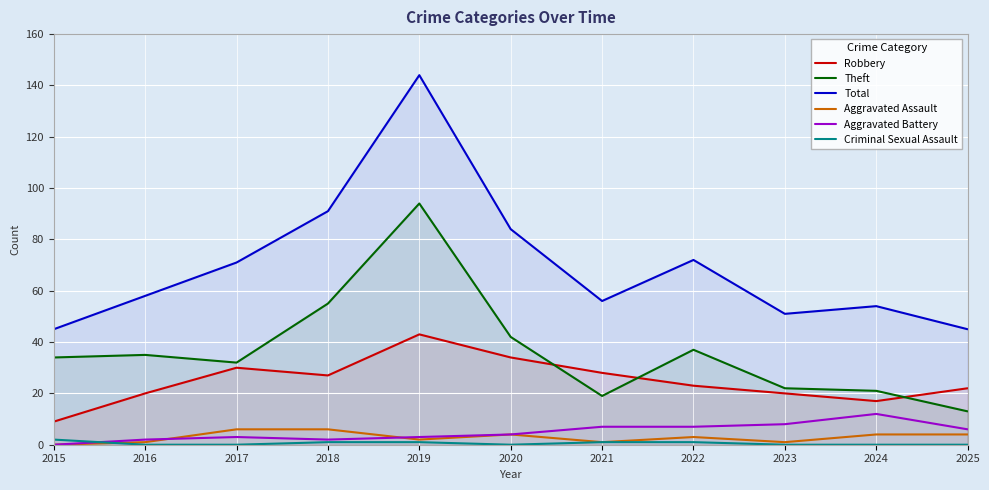

What are all the series names shown in the legend?

Robbery, Theft, Total, Aggravated Assault, Aggravated Battery, Criminal Sexual Assault